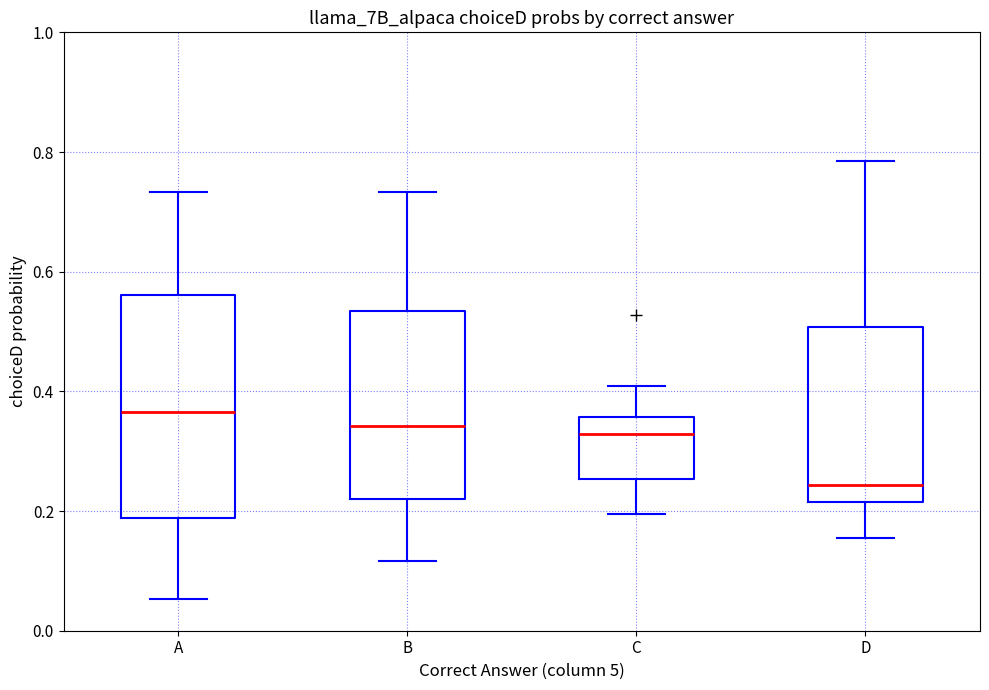

Which box has the lowest median line?

D